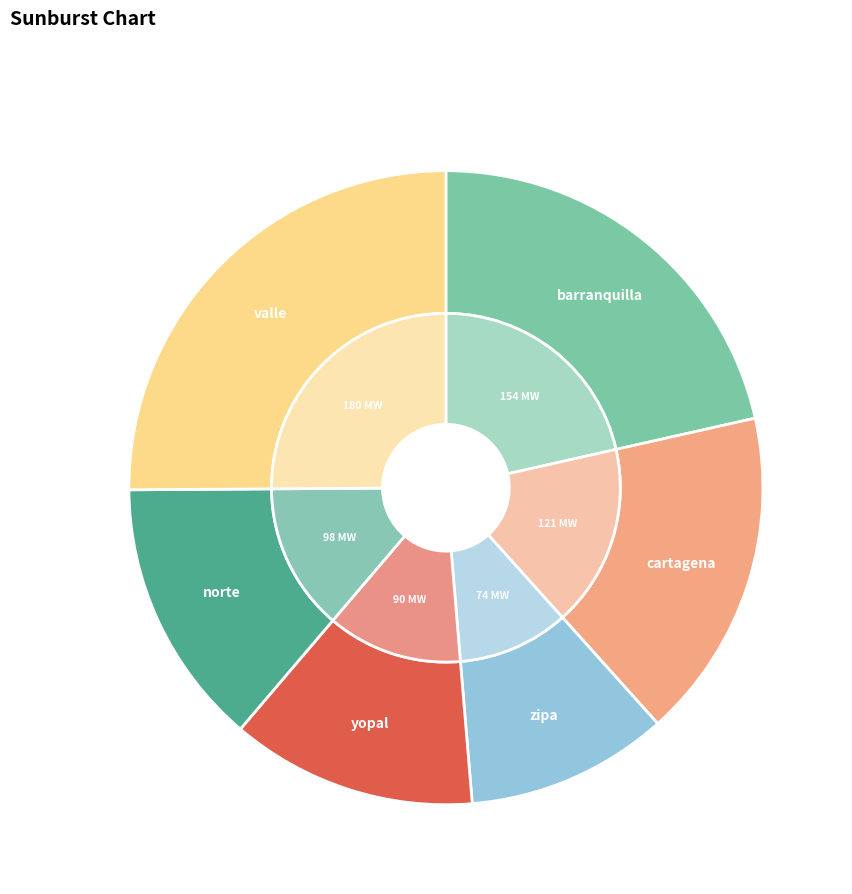

What percentage do cartagena and yopal together represent?

29.4%